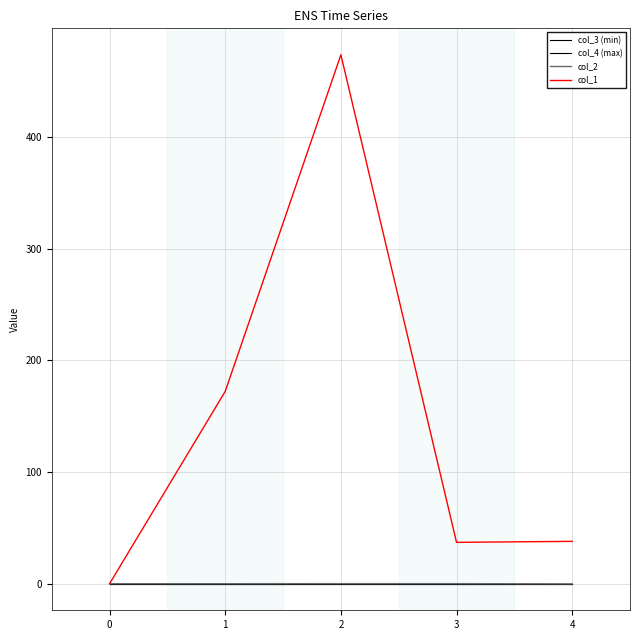

Does the chart have visible grid lines?

Yes